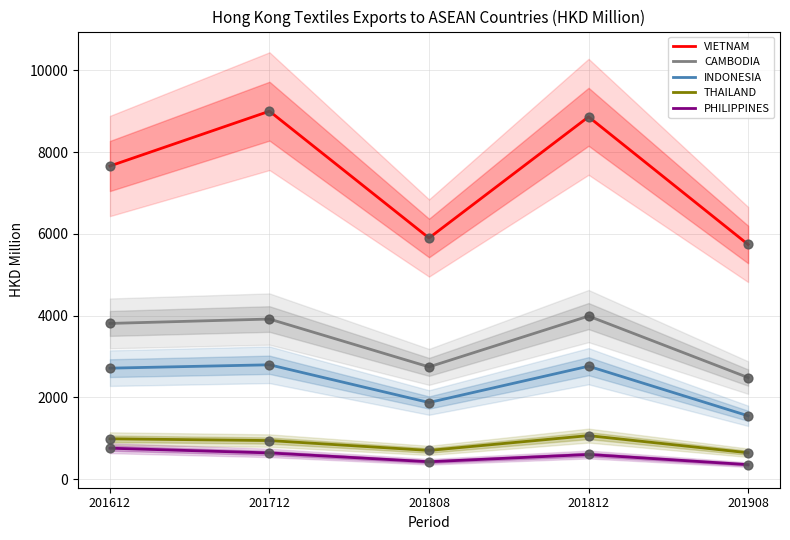

At which category is the sum across all series the highest?

201712